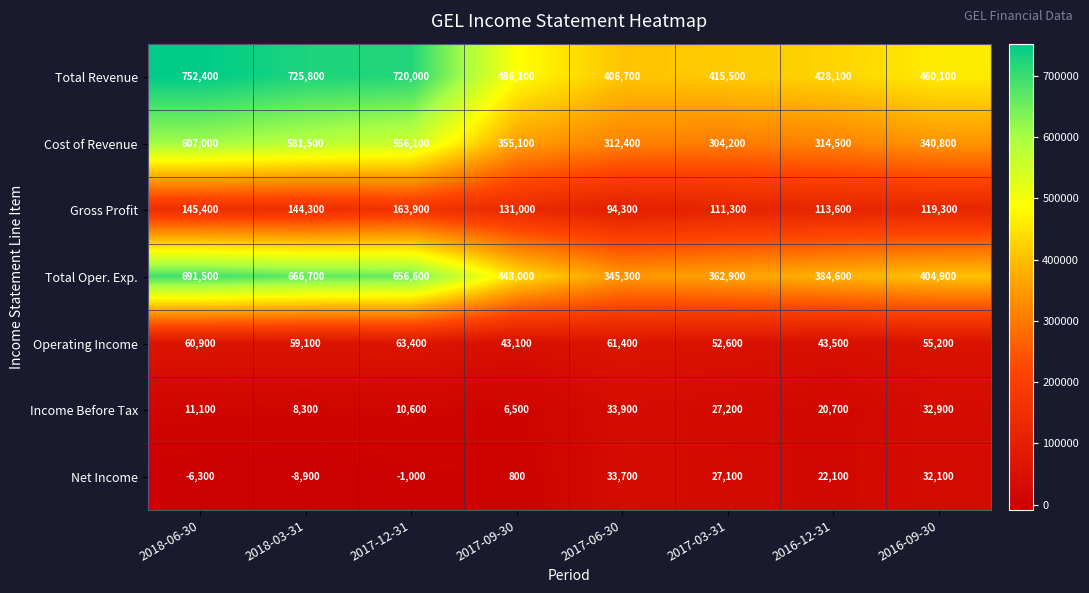

How many values in the Income Before Tax series are below 20700?

4